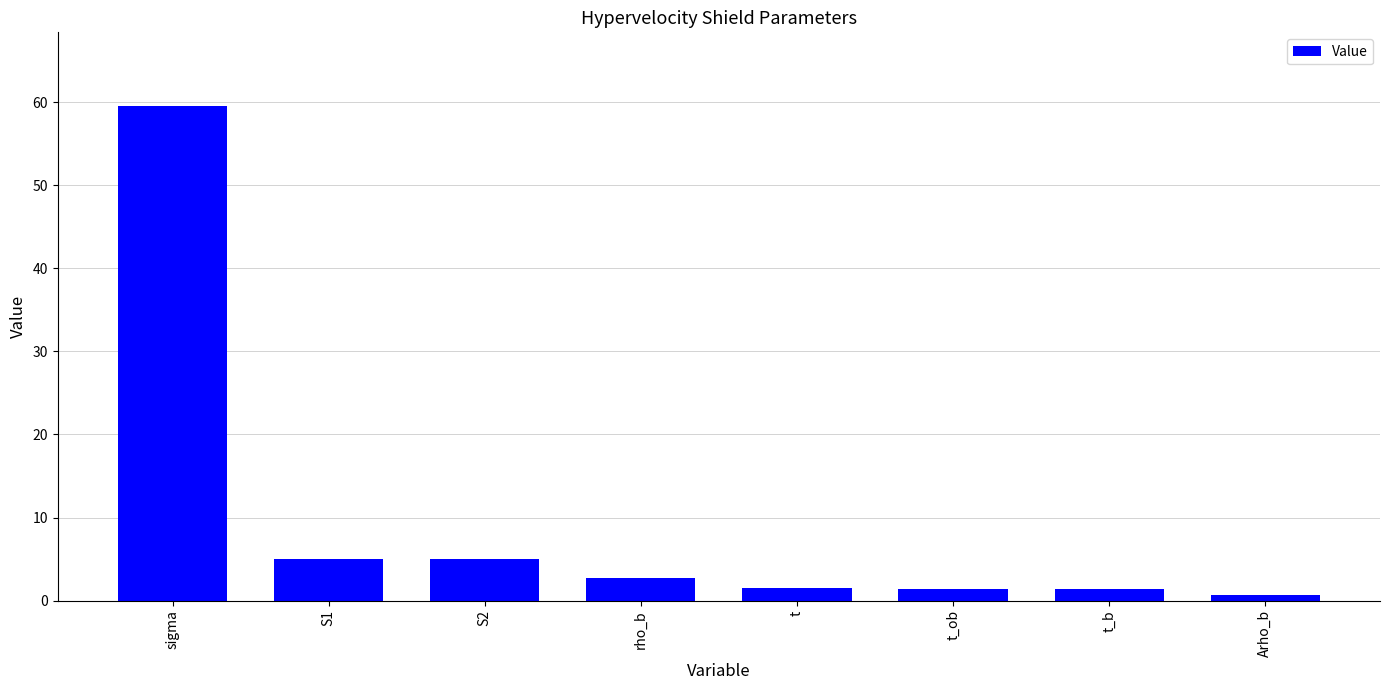

What is the ratio of the value at S1 to the value at rho_b?

1.8